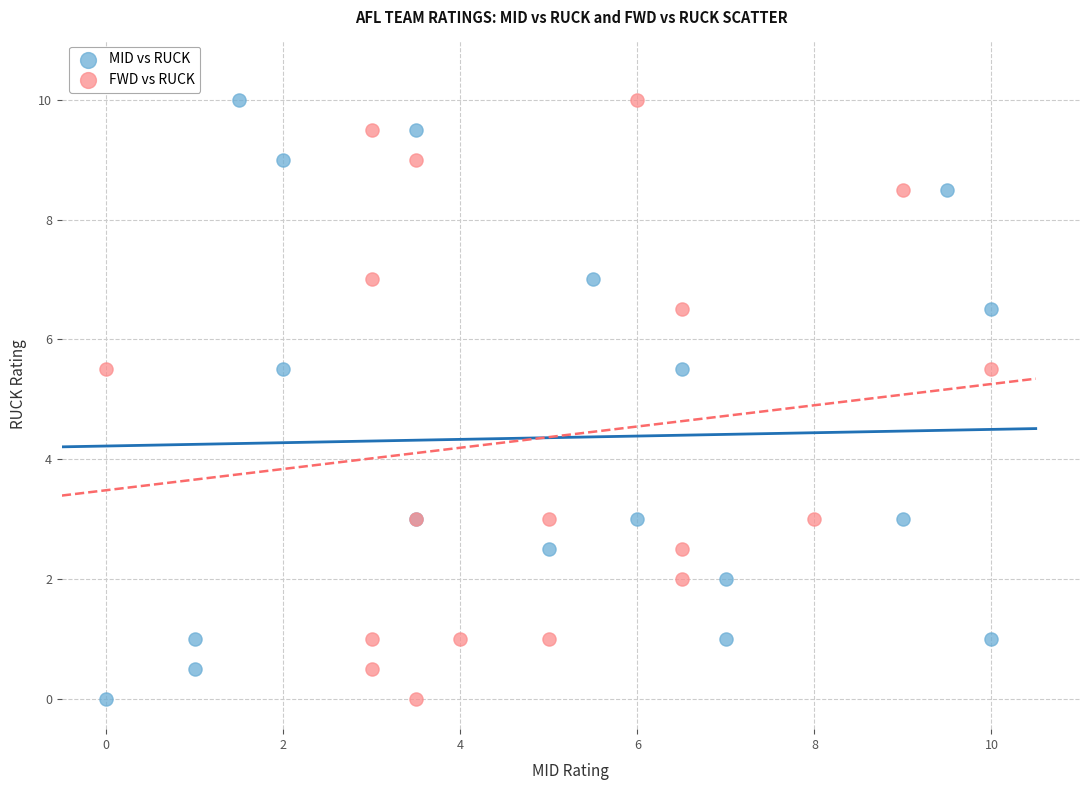

What are all the series names shown in the legend?

MID vs RUCK, FWD vs RUCK